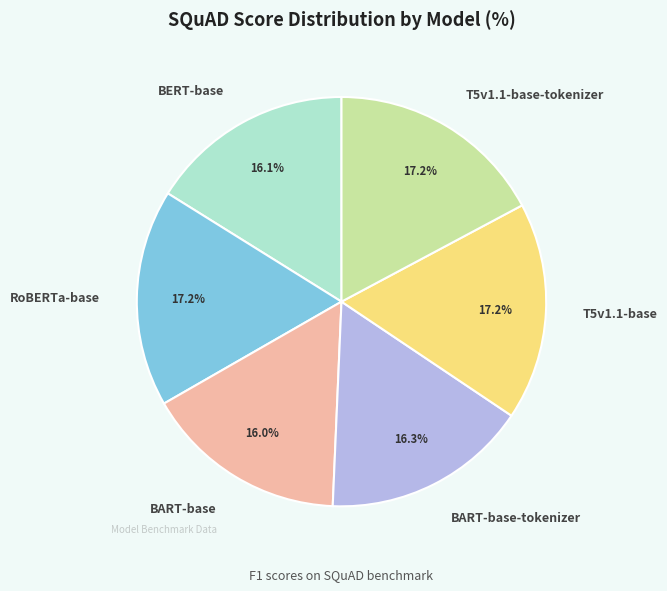

Approximately how many times larger is the value at T5v1.1-base compared to T5v1.1-base-tokenizer?

1.0